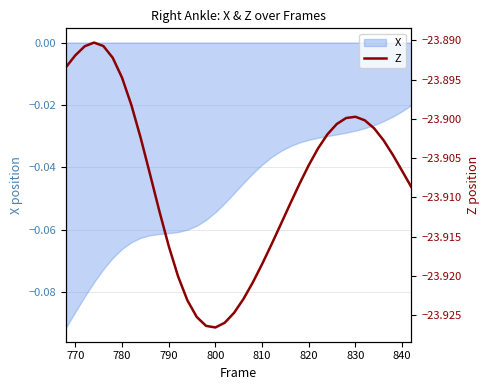

Reading right to left, transcribe all the data shown in this chart.

-23.9	-23.9	-23.9	-23.9	-23.9	-23.9	-23.9	-23.9	-23.9	-23.9	-23.9	-23.9	-23.9	-23.9	-23.9	-23.9	-23.9	-23.9	-23.9	-23.9	-23.9	-23.9	-23.9	-23.9	-23.9	-23.9	-23.9	-23.9	-23.9	-23.9	-23.9	-23.9	-23.9	-23.9	-23.9	-23.9	-23.9	-23.9